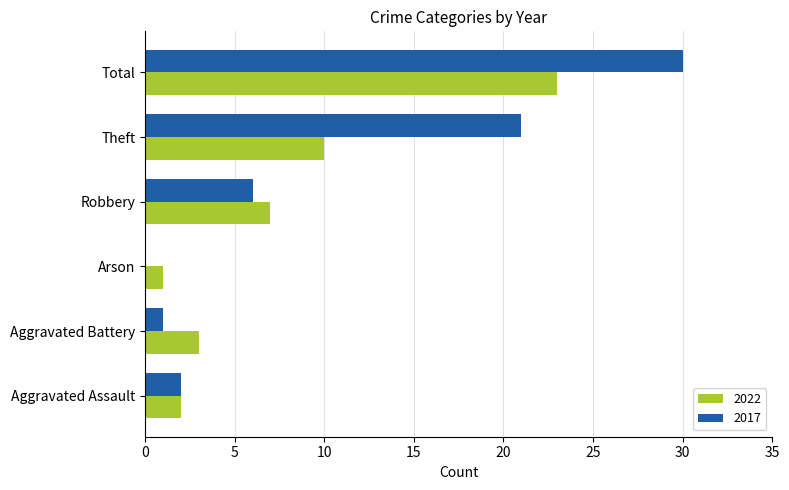

Which series has the largest total across all categories?

2017